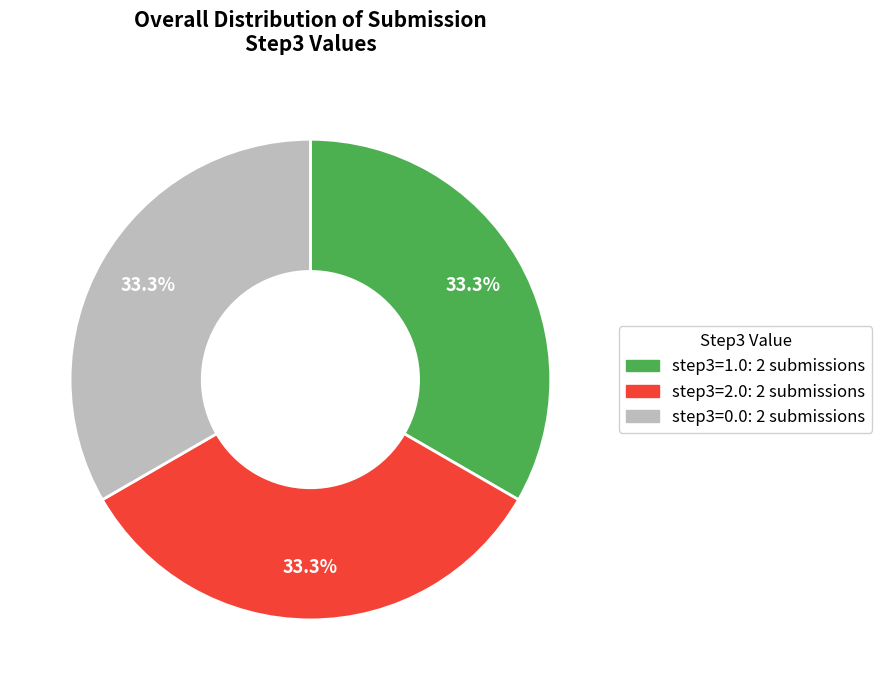

Approximately how many times larger is the value at step3=0.0: 2 submissions compared to step3=2.0: 2 submissions?

1.0